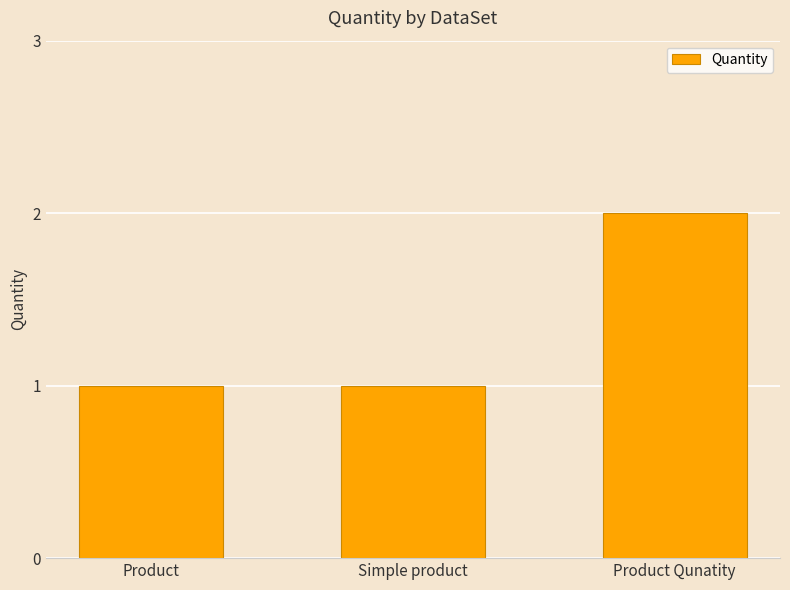

How many series are shown in this chart?

1